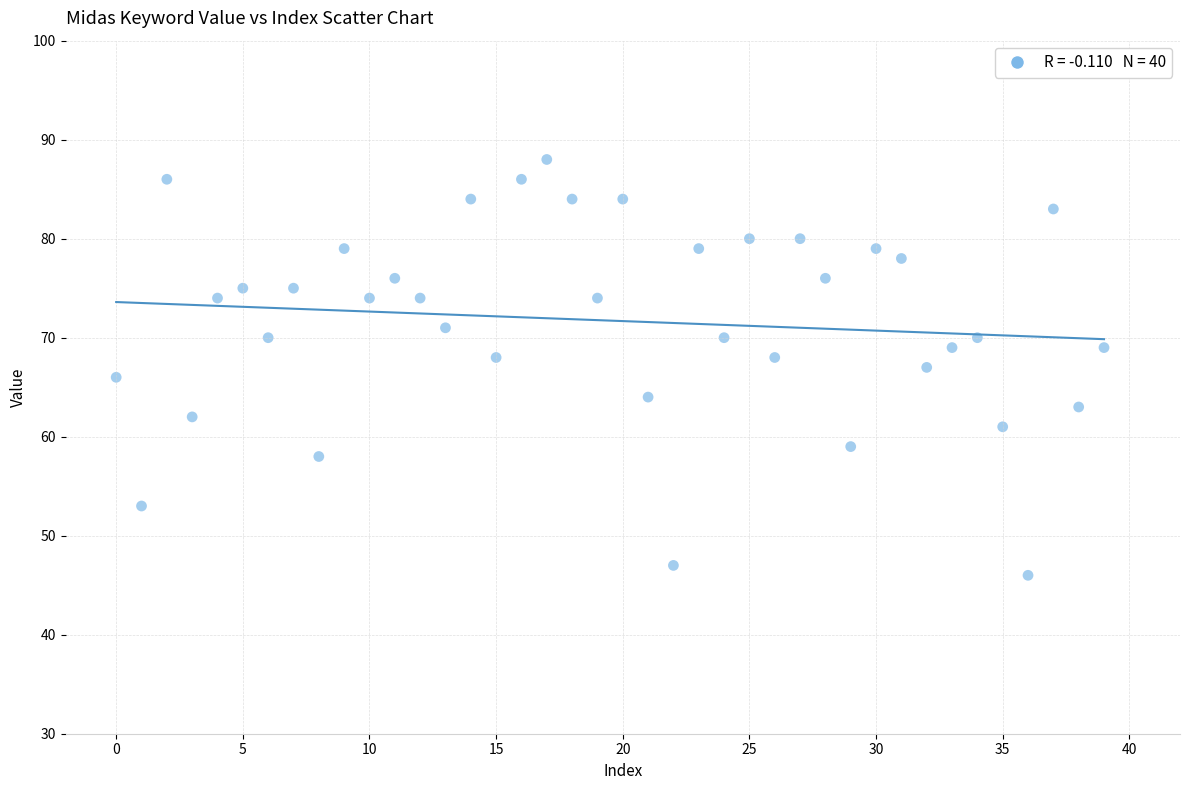

What is the range of Y values (max minus min)?

42